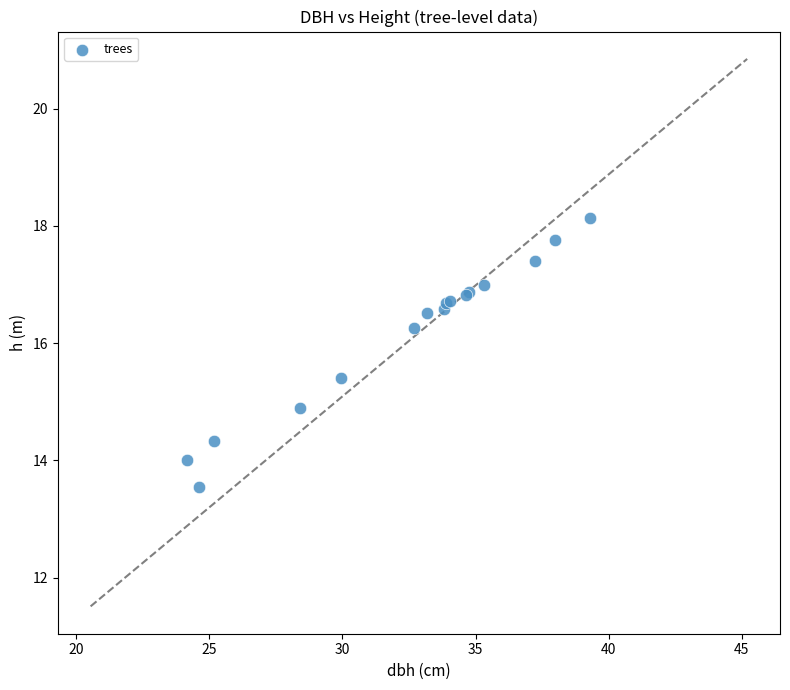

What Y value in the scatter plot is closest to 15?

14.9